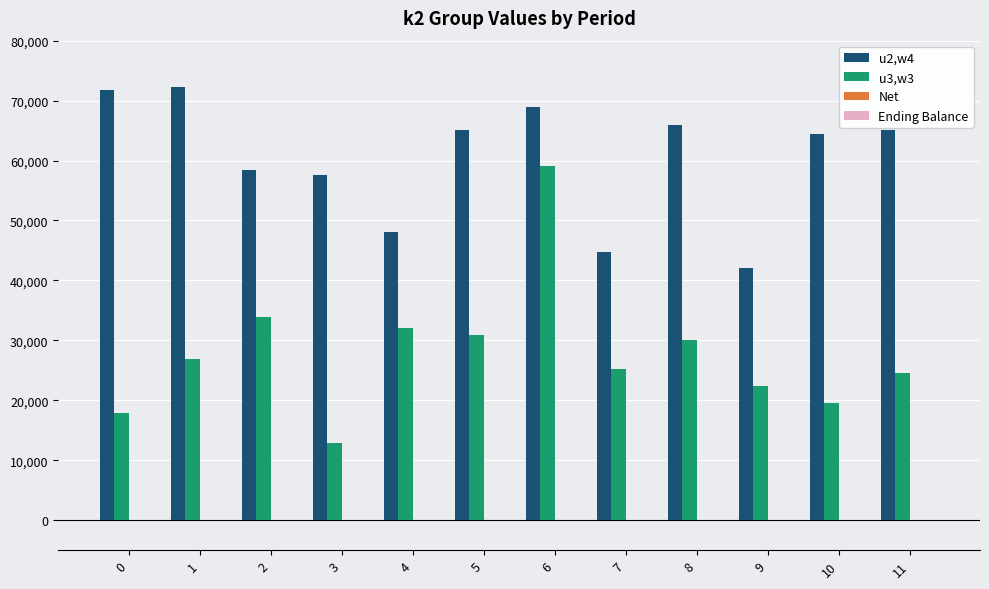

Reading right to left, what are all the values shown in this chart?

u2,w4: 11=65056	10=64400	9=42000	8=65856	7=44800	6=68960	5=65056	4=48000	3=57600	2=58464	1=72256	0=71712
u3,w3: 11=24544	10=19600	9=22400	8=30144	7=25200	6=59040	5=30944	4=32000	3=12800	2=33936	1=26944	0=17888